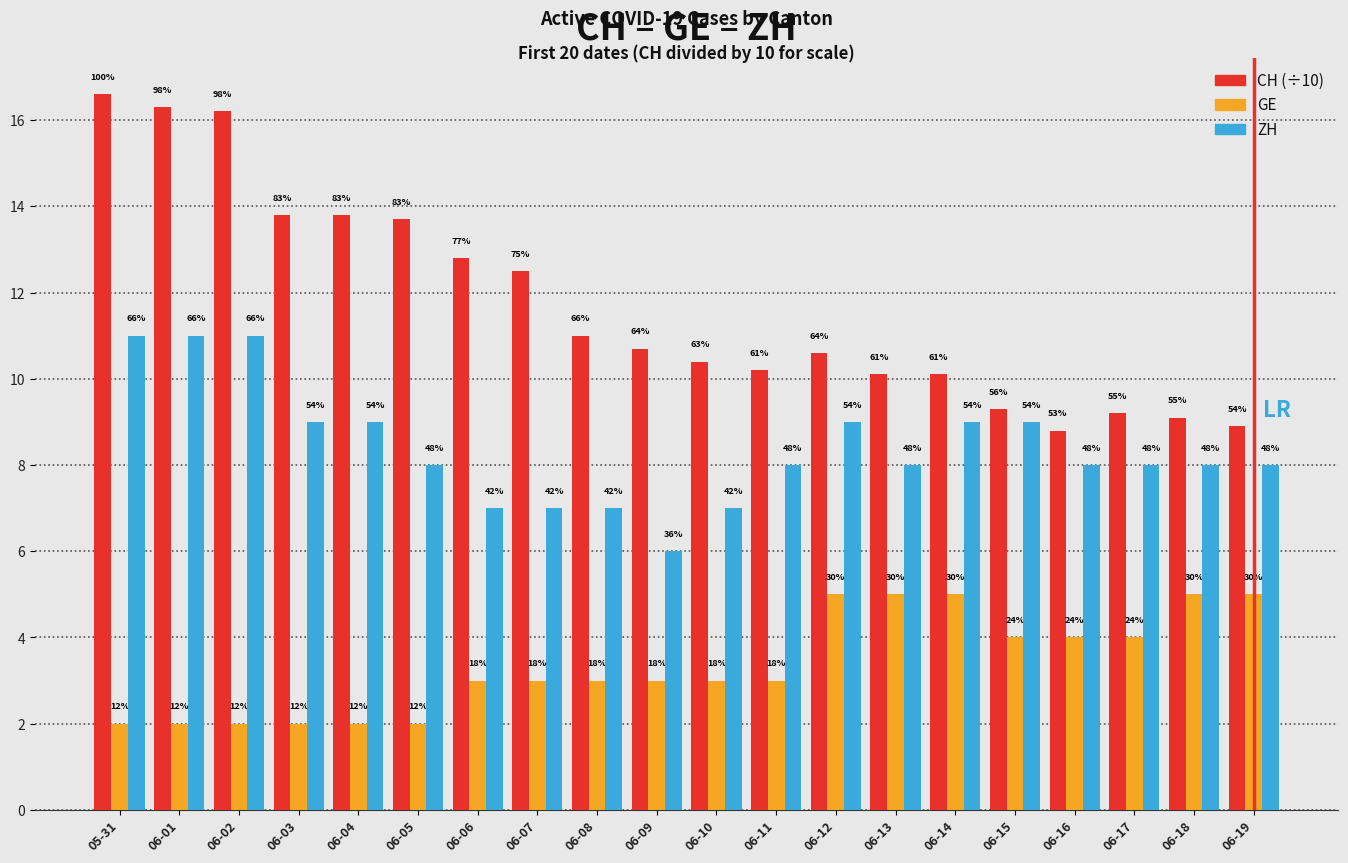

Does the chart contain stacked bars?

No